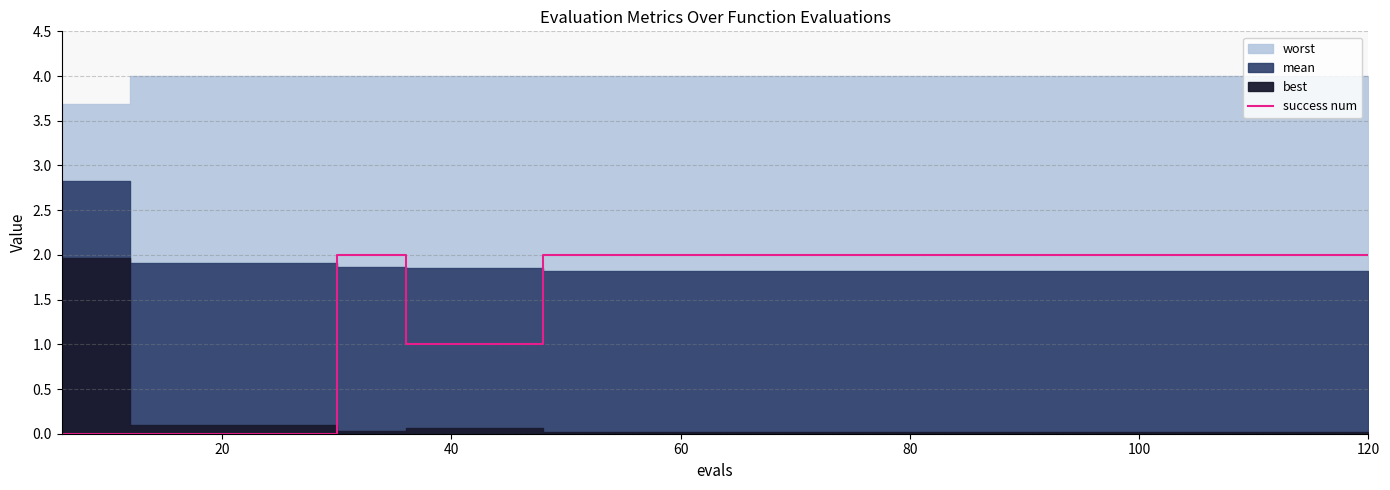

What is the label of the 11th point from the right?

60